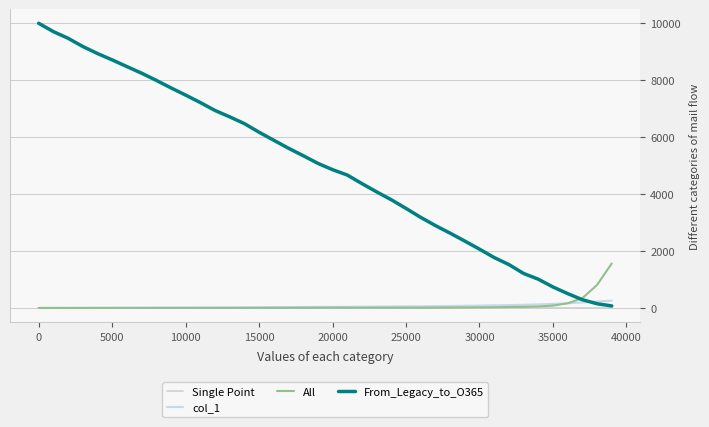

What is the difference between the maximum and minimum values in the From_Legacy_to_O365 series?

9925.0